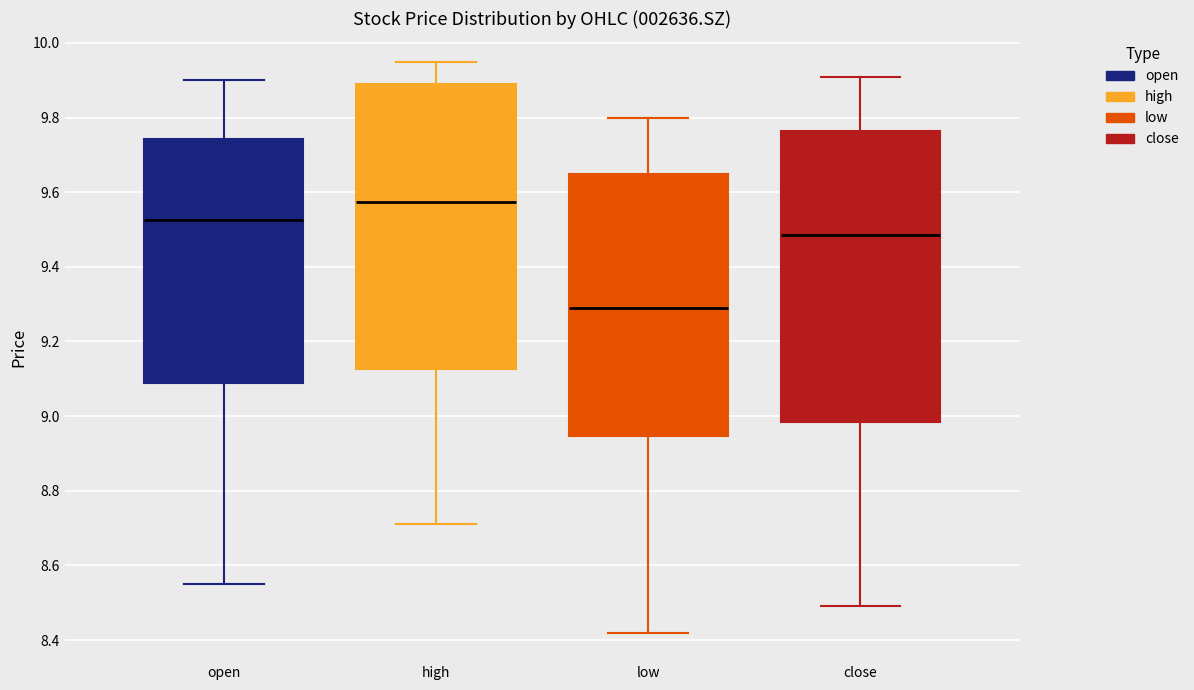

Reading left to right, transcribe this box plot: for each box, give where its median line is, the range the box spans, and where its two whiskers end, as read against the y-axis. The values are not printed on the chart, so give them approximately, as read against the axis.

open: median 9.52, box 9.10 to 9.74, whiskers 8.56 to 9.90
high: median 9.58, box 9.12 to 9.90, whiskers 8.72 to 9.96
low: median 9.30, box 8.94 to 9.66, whiskers 8.42 to 9.80
close: median 9.48, box 8.98 to 9.76, whiskers 8.50 to 9.92